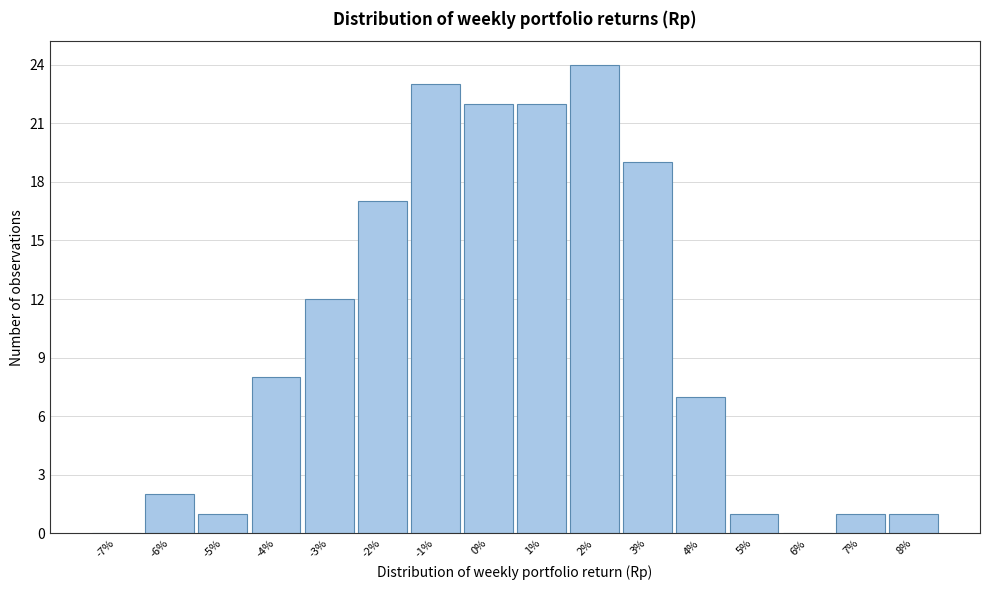

Reading left to right, transcribe this chart: for each bar, give the range it covers on the x-axis and its height. The values are not printed on the chart, so give them approximately, as read against the axis.

-7.5 to -6.5: 0
-6.5 to -5.5: 2
-5.5 to -4.5: 1
-4.5 to -3.5: 8
-3.5 to -2.5: 12
-2.5 to -1.5: 17
-1.5 to -0.5: 23
-0.5 to 0.5: 22
0.5 to 1.5: 22
1.5 to 2.5: 24
2.5 to 3.5: 19
3.5 to 4.5: 7
4.5 to 5.5: 1
5.5 to 6.5: 0
6.5 to 7.5: 1
7.5 to 8.5: 1